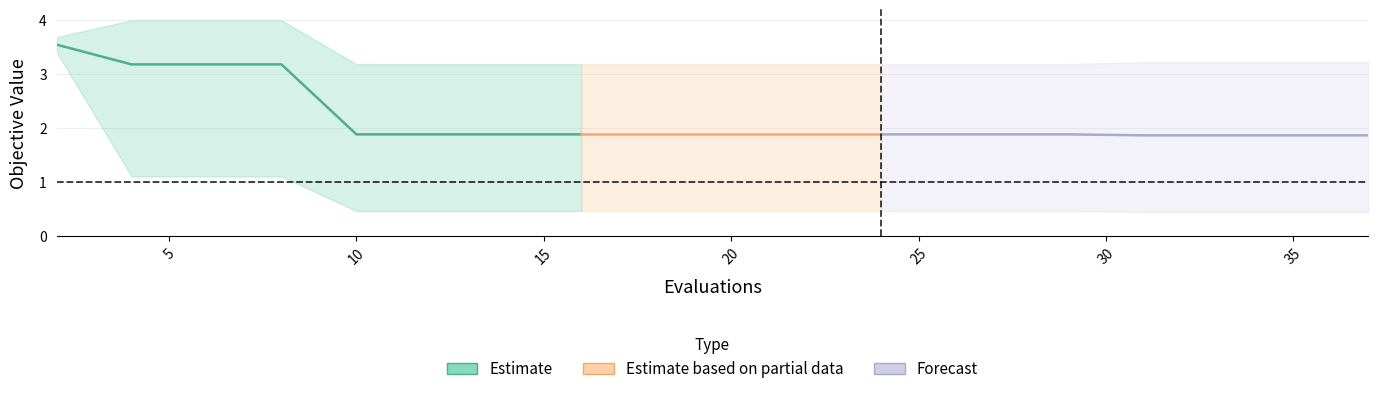

How many lines are shown in the chart?

3